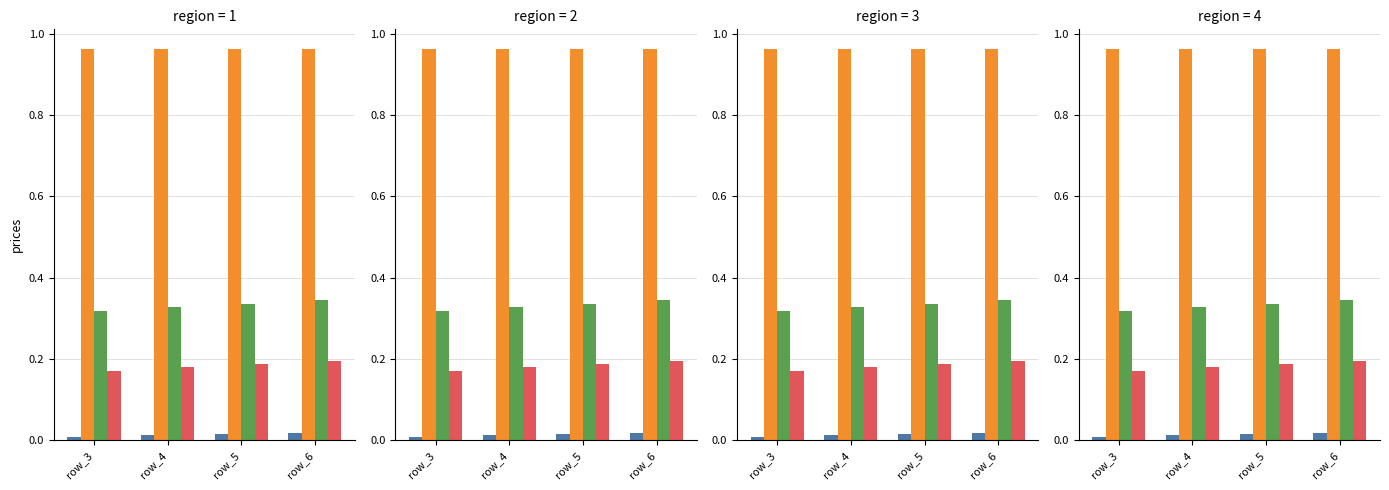

Reading left to right, what are all the values shown in this chart?

col_40: row_3=0.0	row_4=0.0	row_5=0.0	row_6=0.0
col_1: row_3=1.0	row_4=1.0	row_5=1.0	row_6=1.0
col_3: row_3=0.3	row_4=0.3	row_5=0.3	row_6=0.3
col_4: row_3=0.2	row_4=0.2	row_5=0.2	row_6=0.2